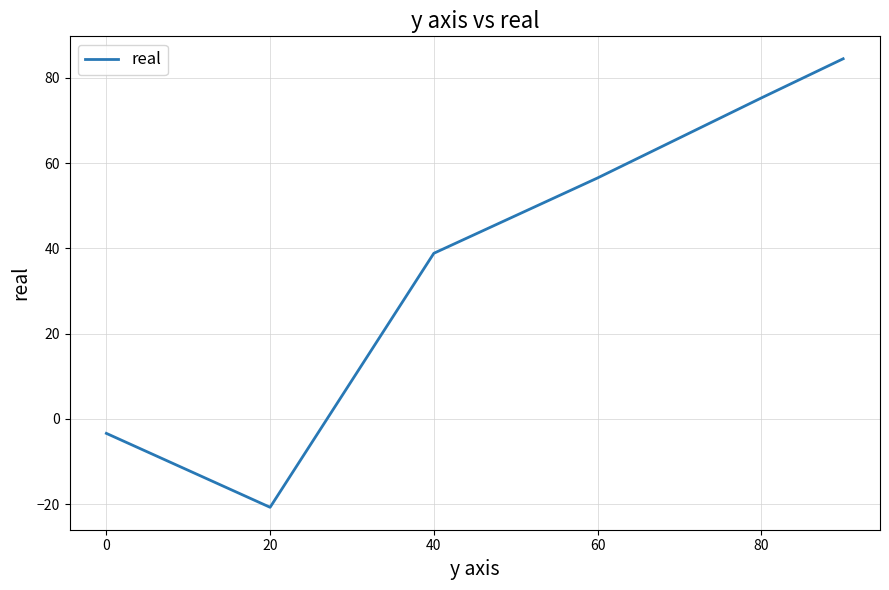

Does the chart have visible grid lines?

Yes